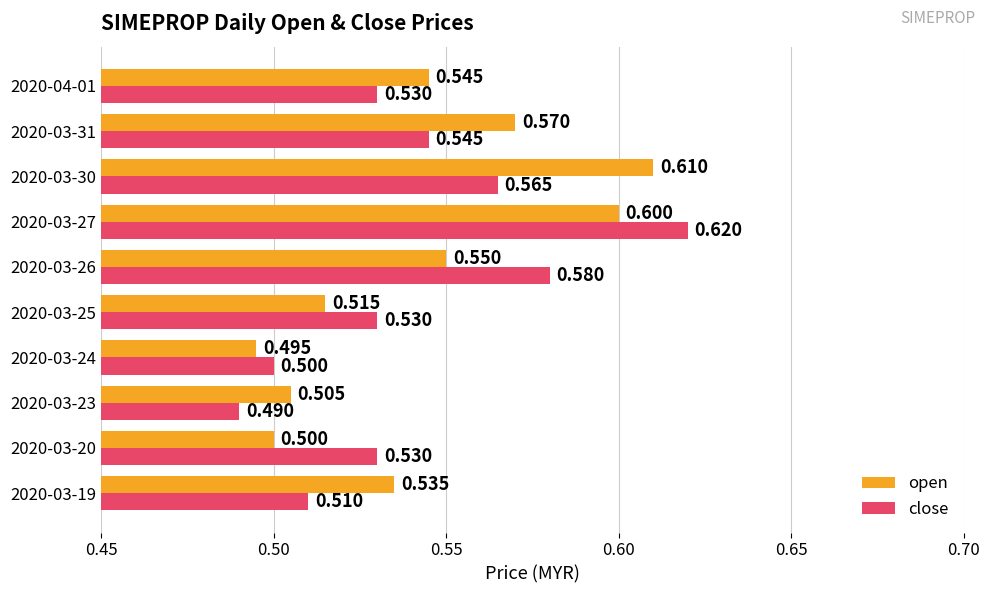

Is the value of close at 2020-03-23 greater than the value of open at 2020-03-30?

No